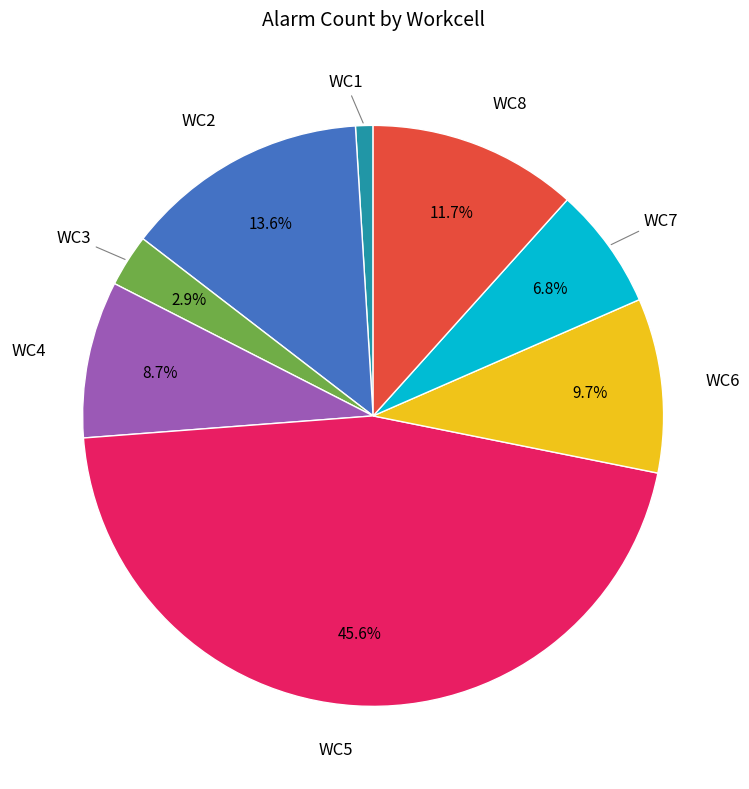

Does any single category account for the majority?

No